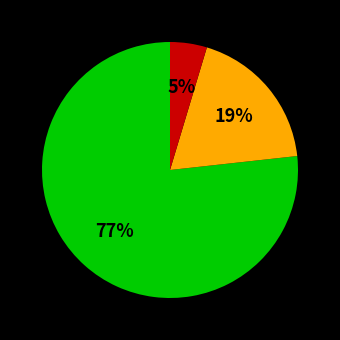

To the nearest percent, what is the average slice percentage?

33%